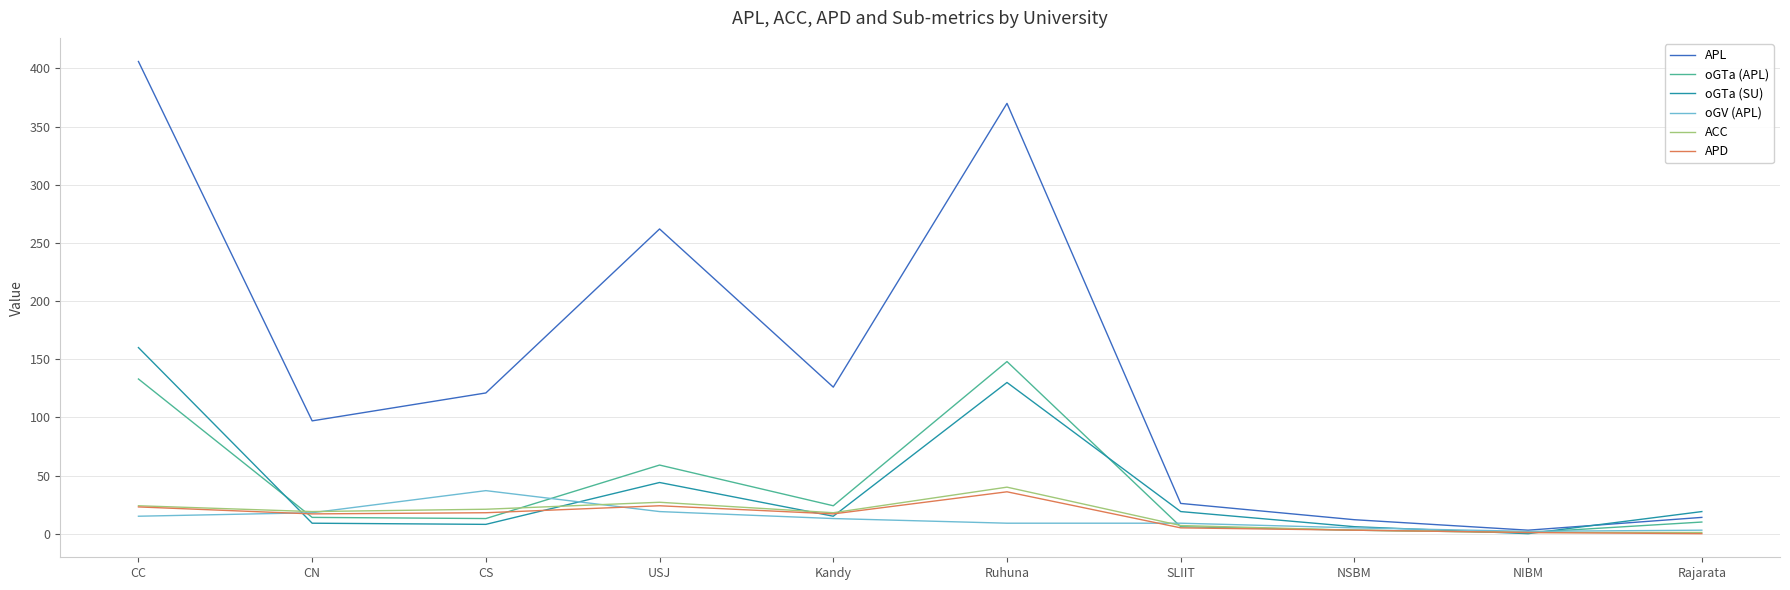

What is the maximum value for APL?

406